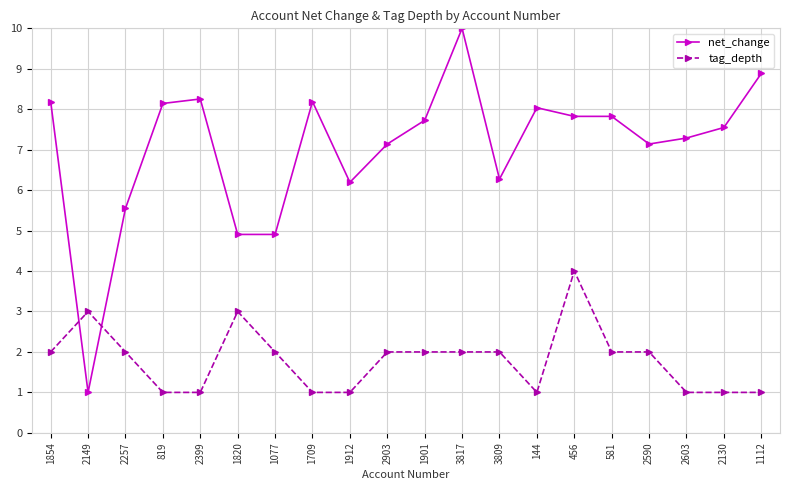

True or false: tag_depth has more than 2 interior local peaks.

True